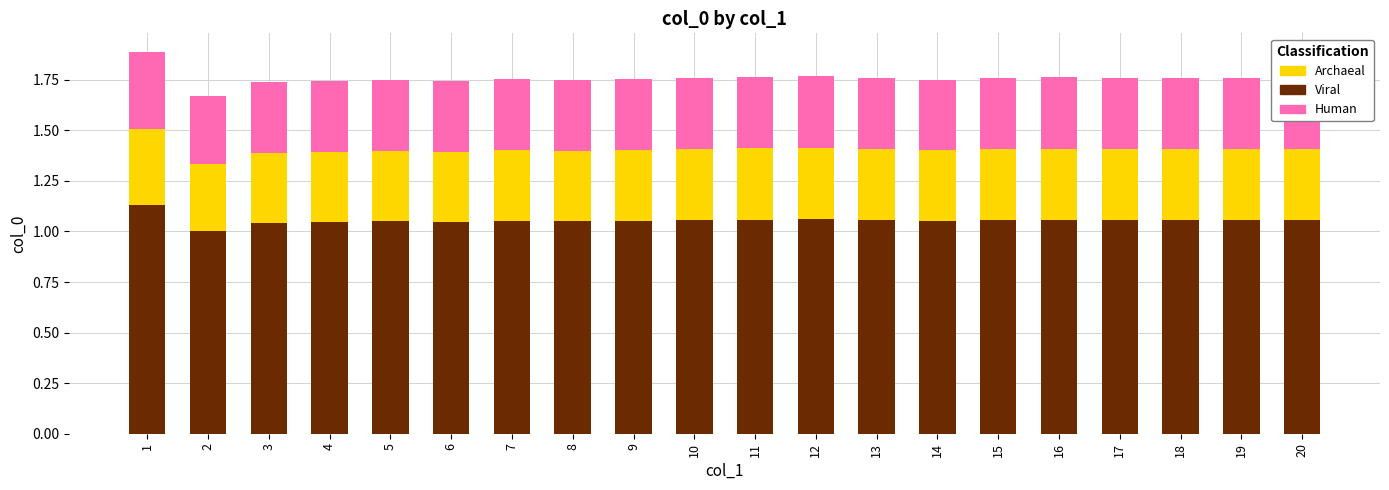

What is the total value across all series at 7?

1.8